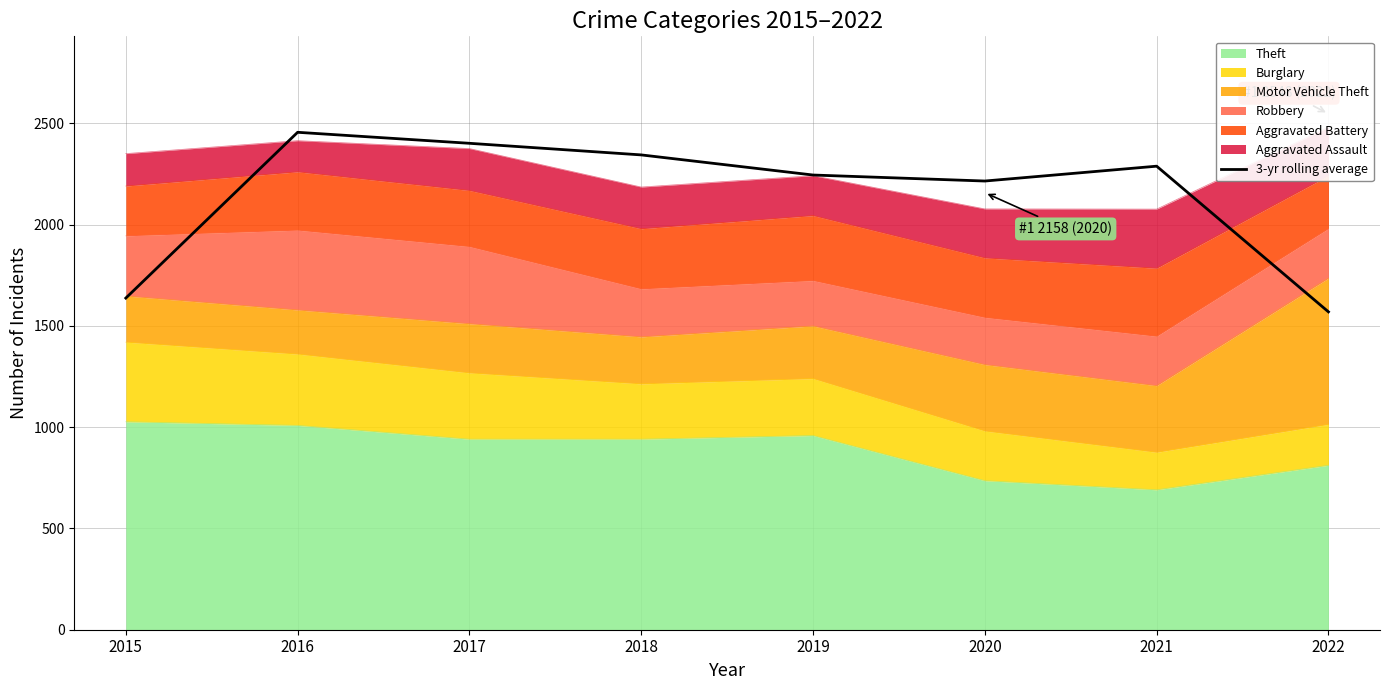

Approximately how many times larger is the value at 2019 compared to 2020?

1.0